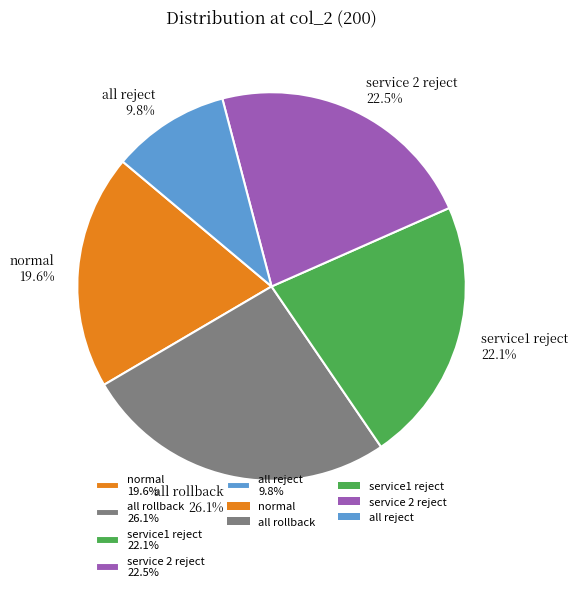

Is there any slice that represents more than half of the pie?

No